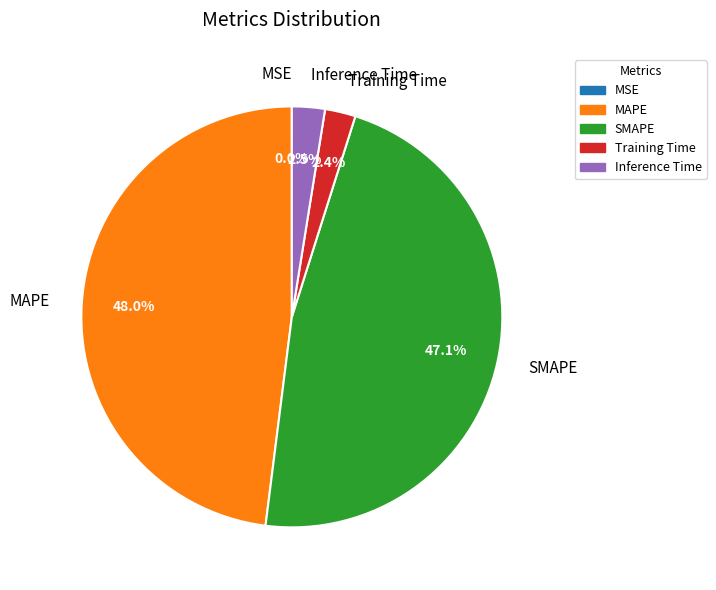

Does MAPE account for over 50% of the chart?

No